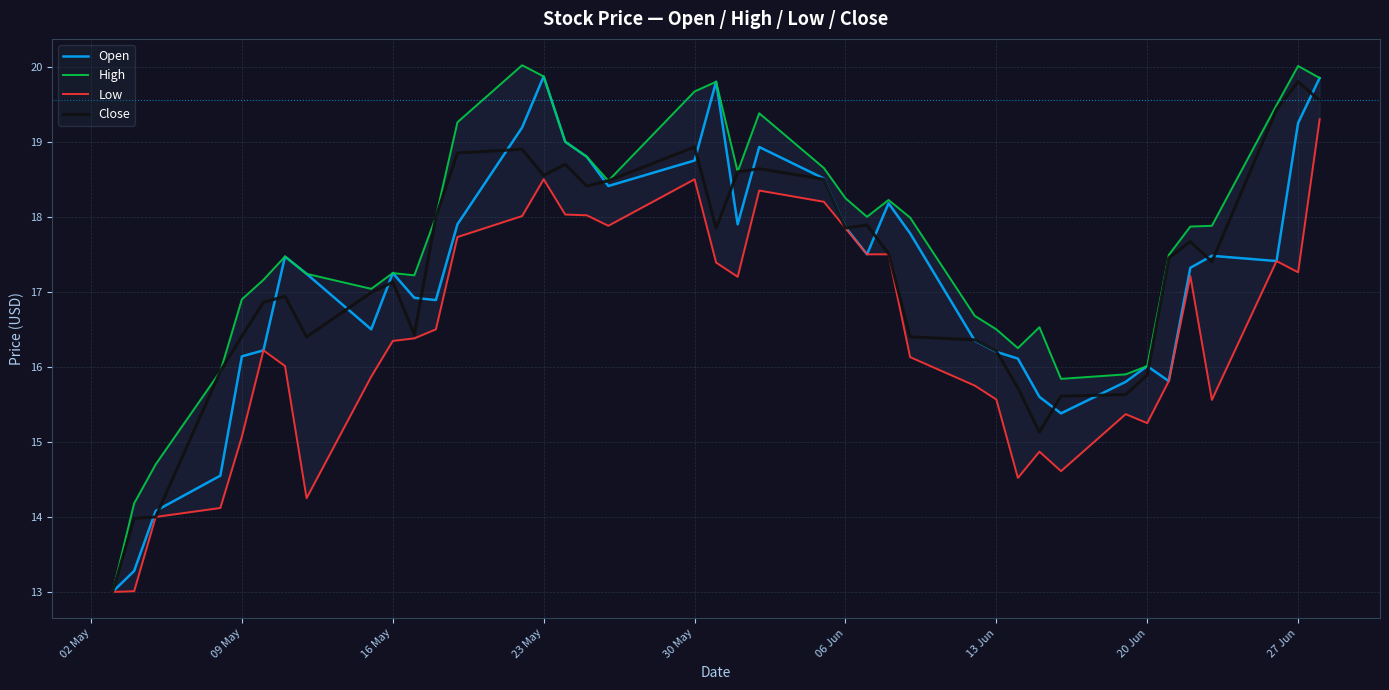

At how many categories does at least one series exceed 18?

16